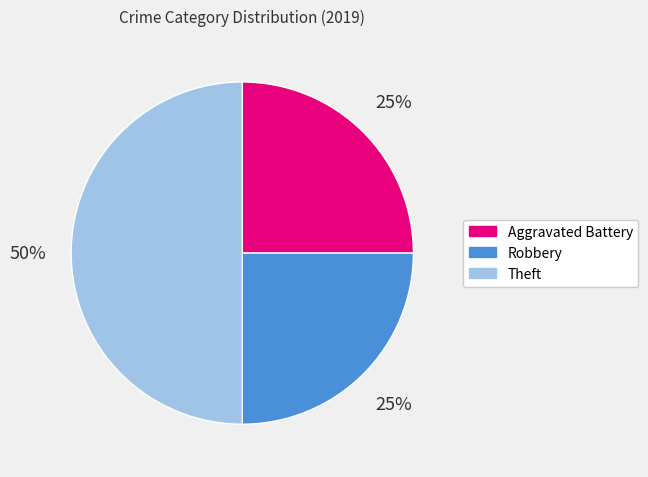

True or false: Aggravated Battery accounts for 25% of the total.

True